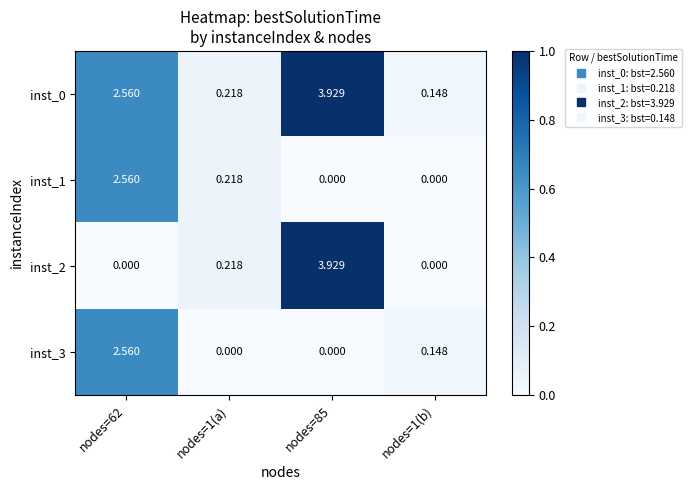

Is the value of inst_0 at nodes=85 greater than the value of inst_2 at nodes=62?

Yes